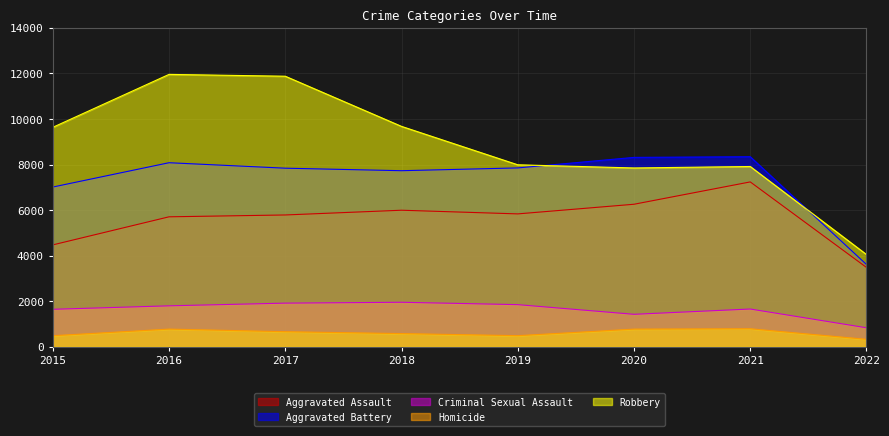

True or false: Robbery has a value of 9638 at 2015.

True